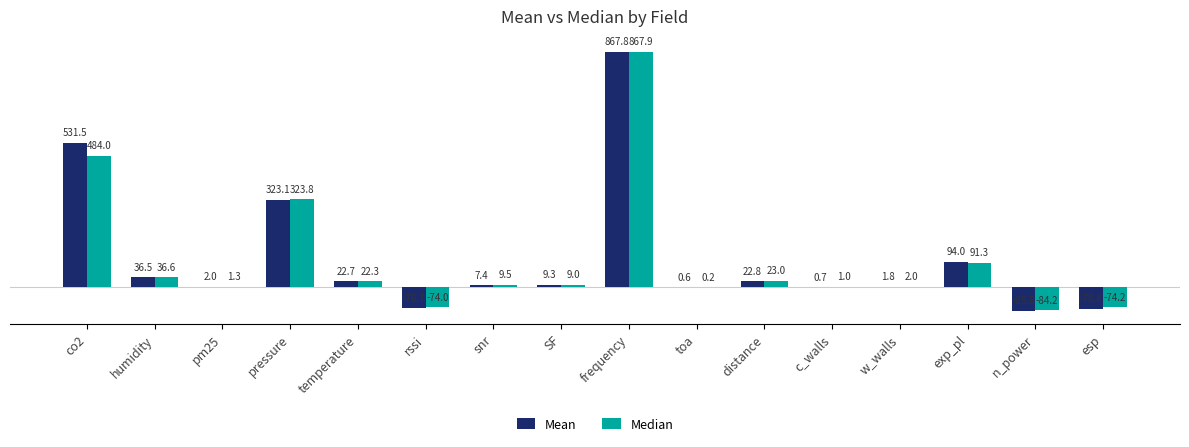

The value of Mean at rssi is -76.7. True or false?

True